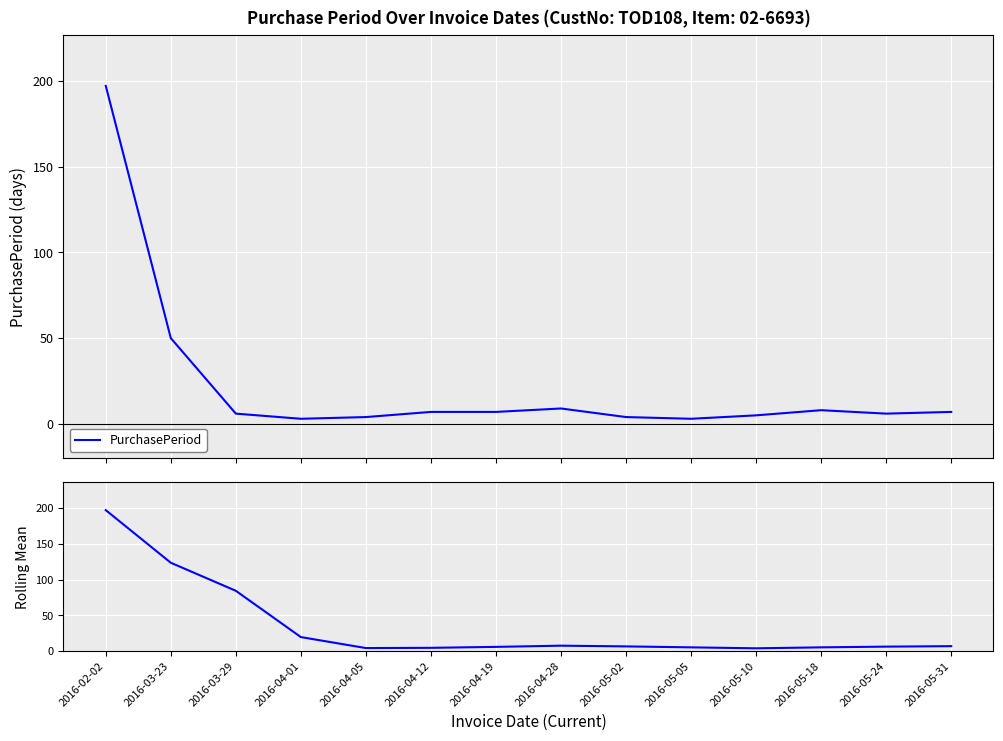

Which has a higher value, 2016-05-18 or 2016-05-24?

2016-05-18